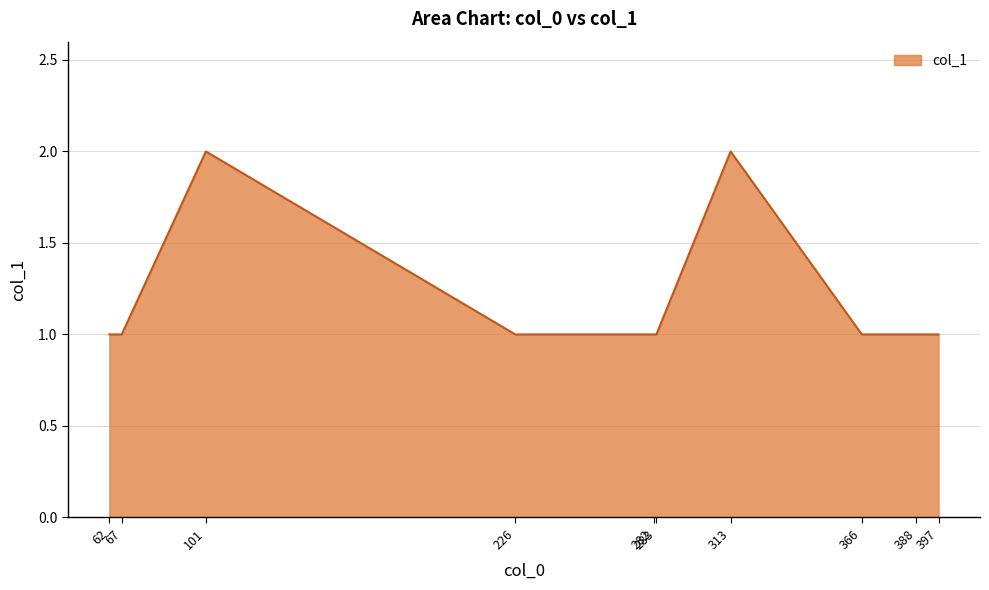

The value at 67 is 2. True or false?

False